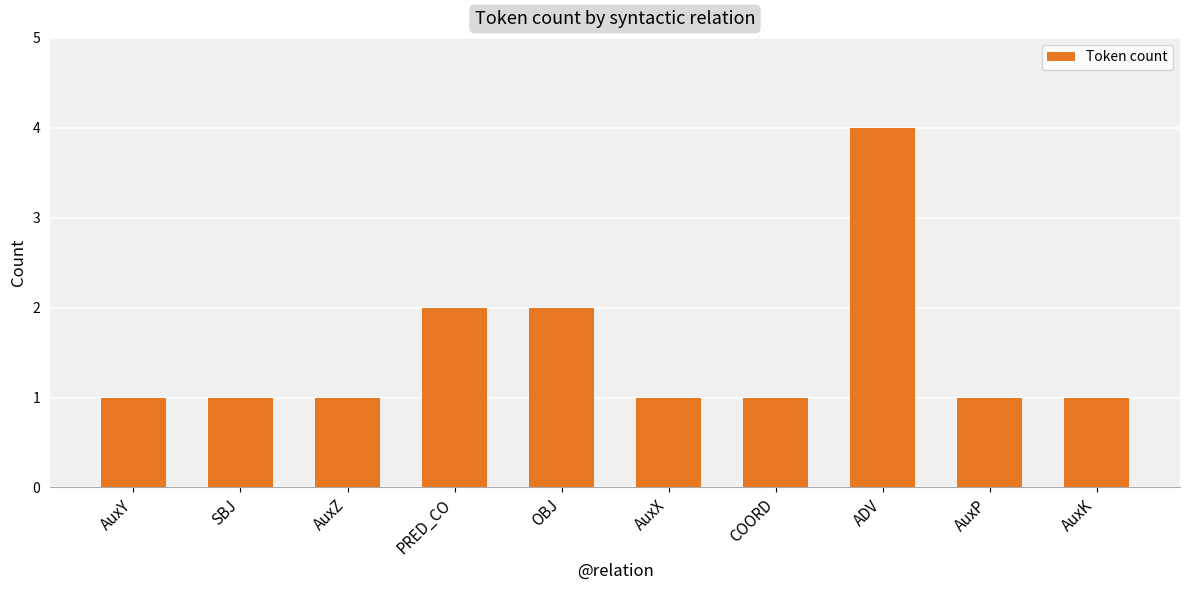

Reading left to right, what are all the values shown in this chart?

AuxY=1	SBJ=1	AuxZ=1	PRED_CO=2	OBJ=2	AuxX=1	COORD=1	ADV=4	AuxP=1	AuxK=1